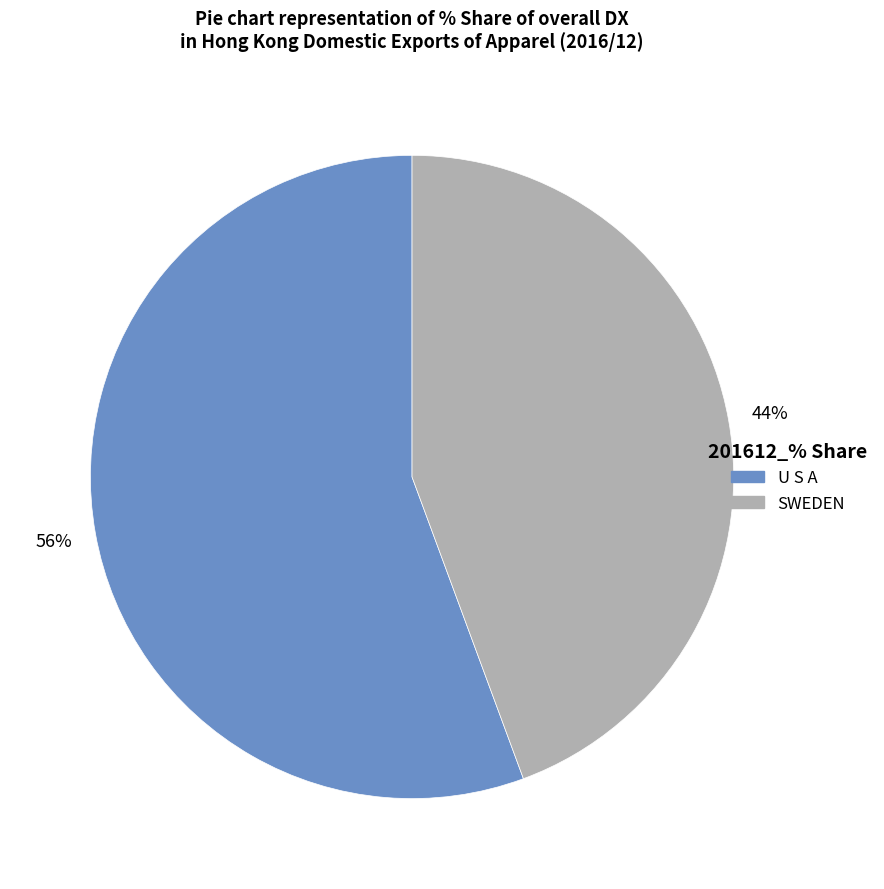

To the nearest percent, what is the average slice percentage?

50%